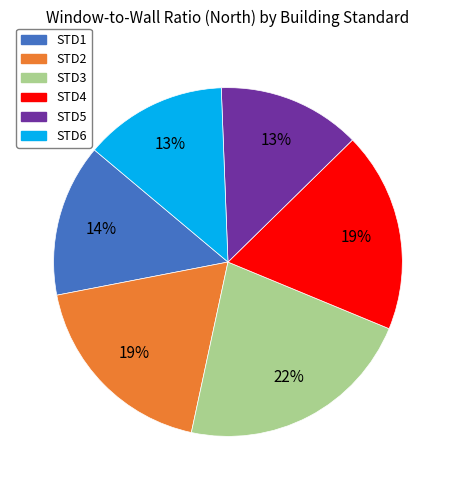

To the nearest percent, what is the difference between the STD1 and STD6 slice percentages?

1%